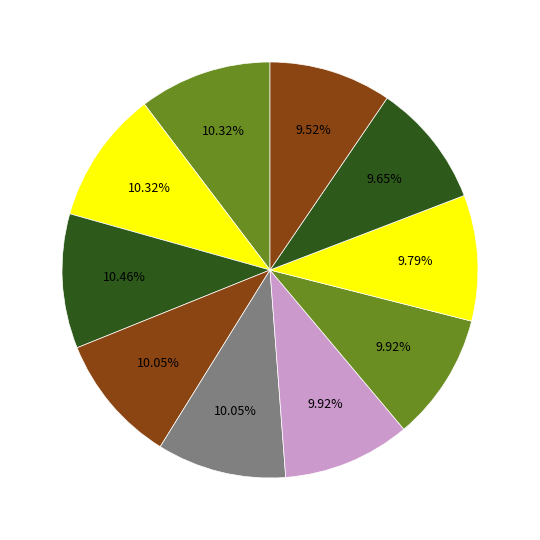

Count the number of slices in the pie.

10